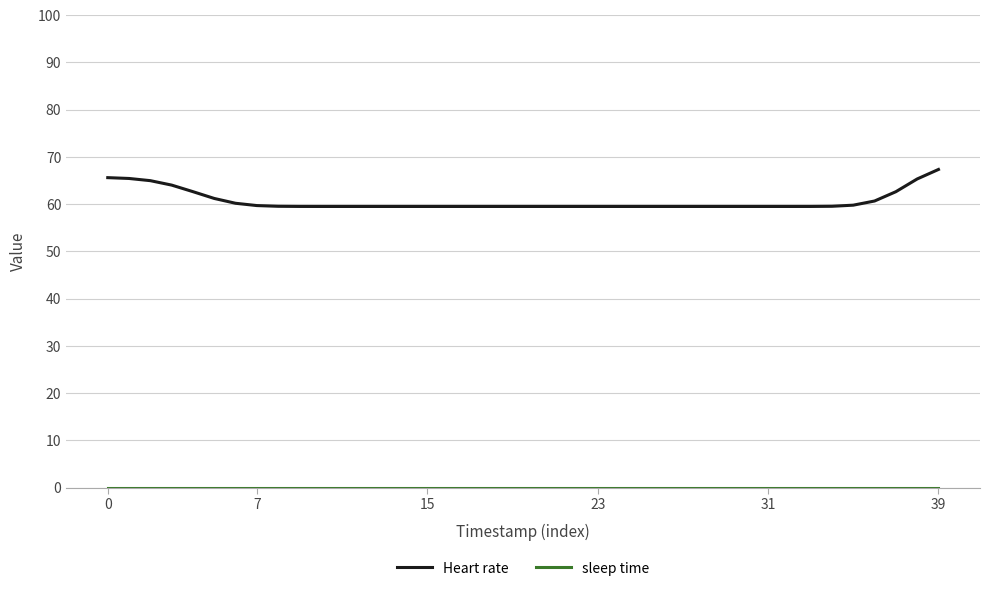

Which series has the largest range (max minus min)?

Heart rate